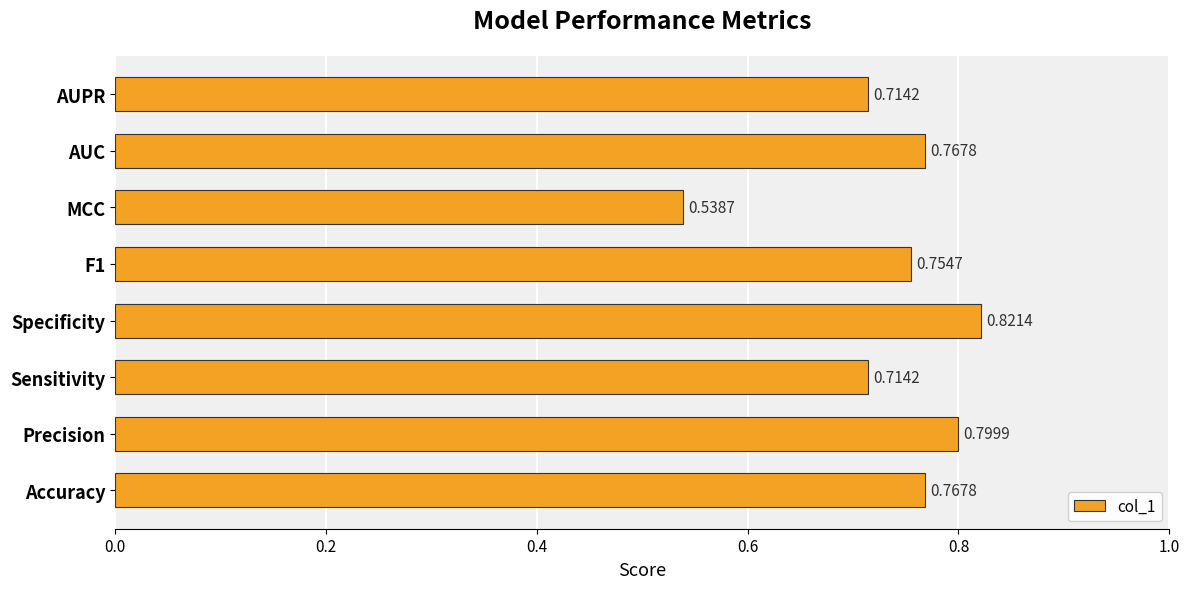

At which label is the value closest to 0?

MCC